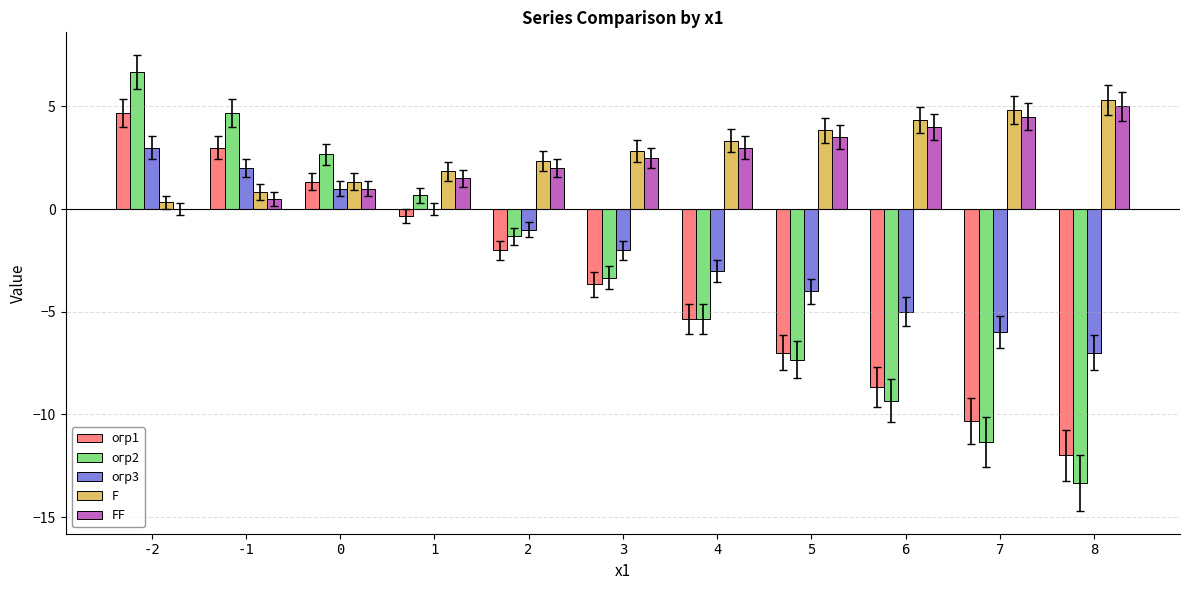

How many series are shown in this chart?

5